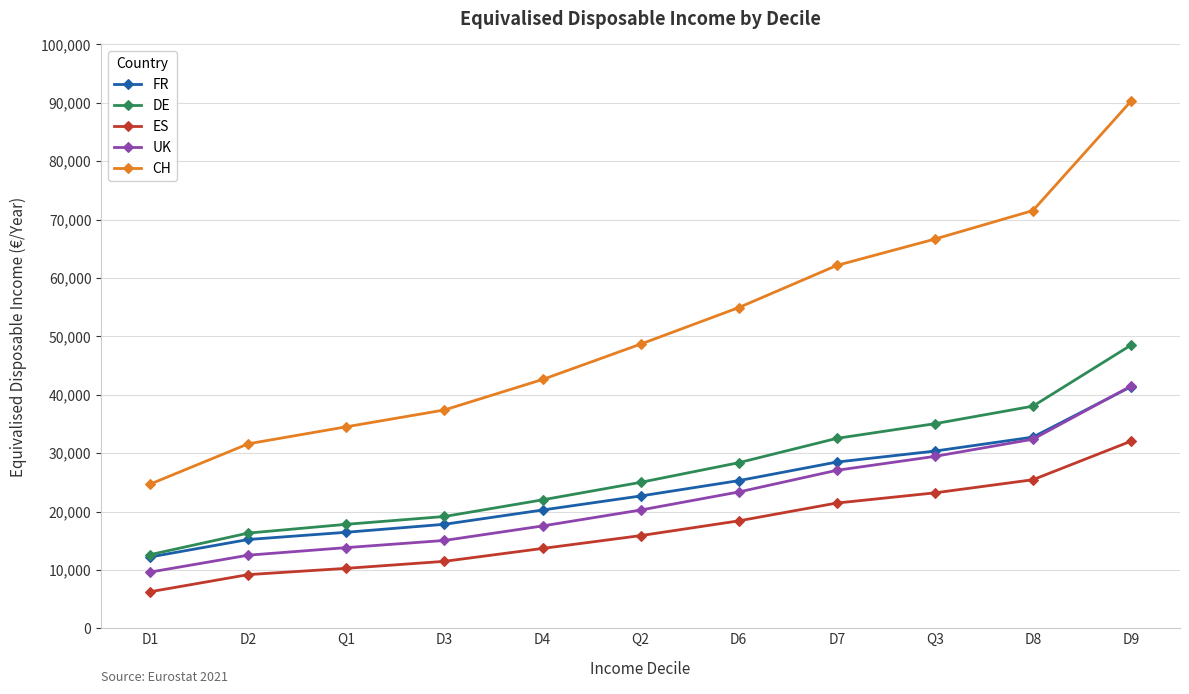

Which series has the widest spread of values?

CH